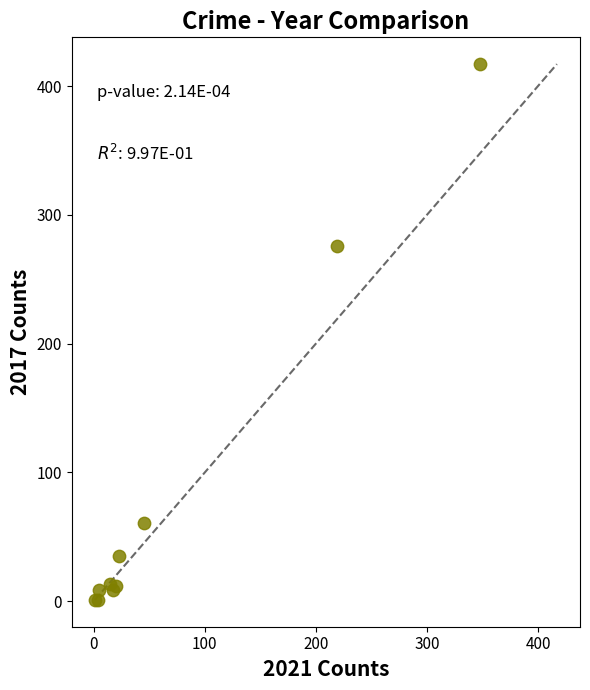

What Y value in the scatter plot is closest to 209?

276